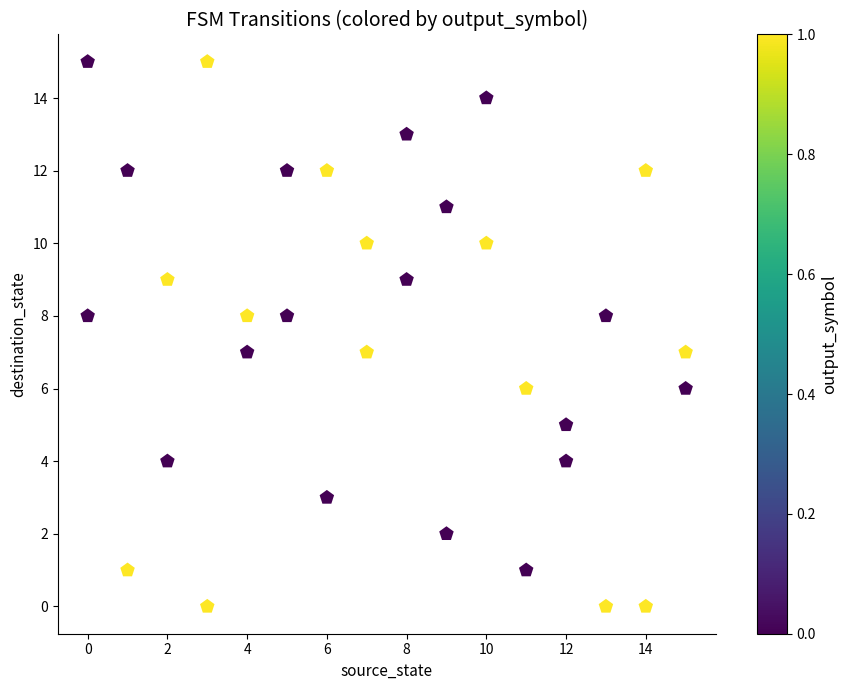

What is the range of Y values (max minus min)?

15